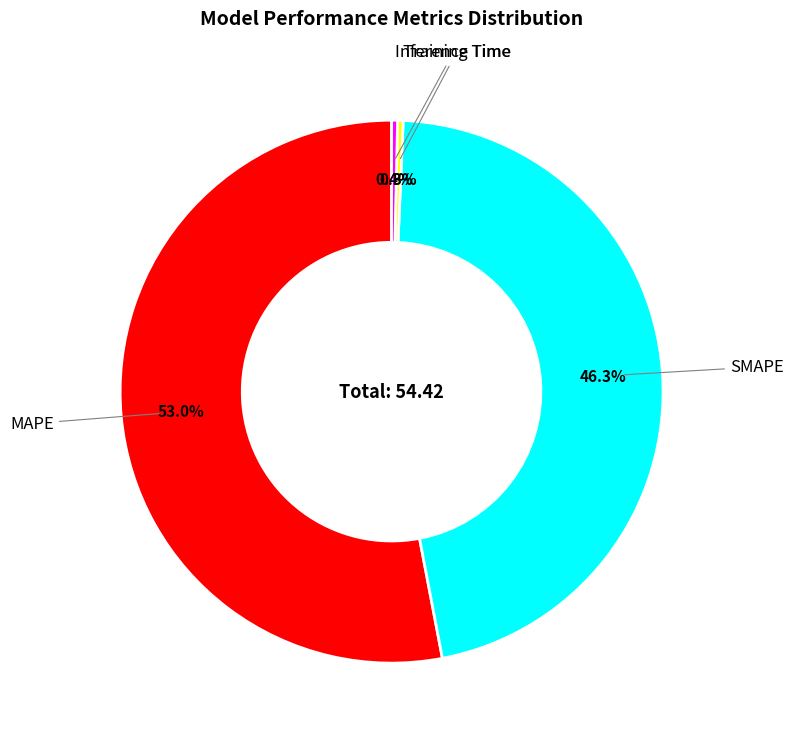

Which slice is the largest?

MAPE